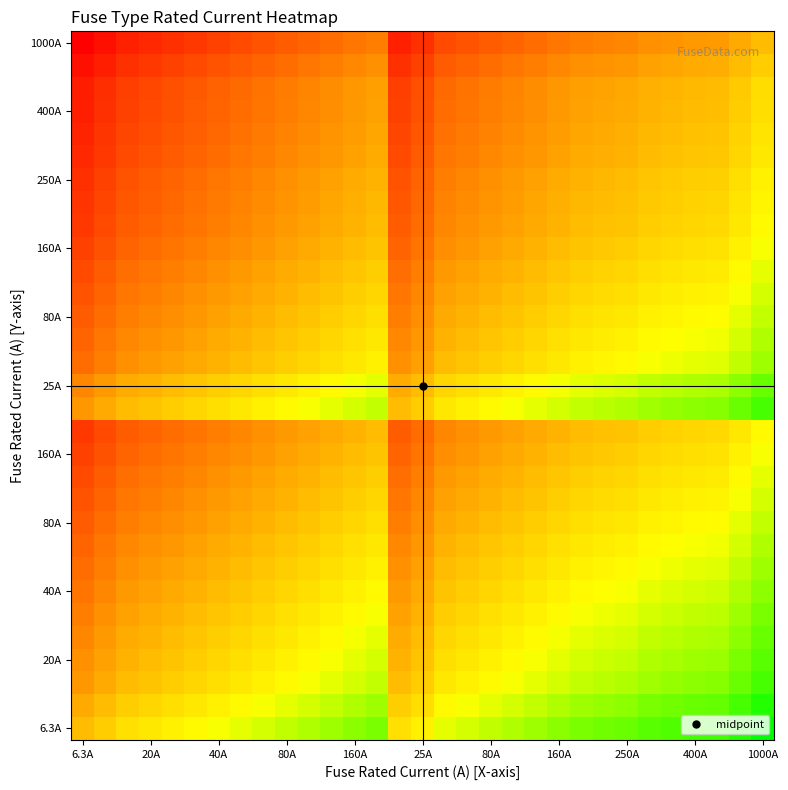

What is the smallest value displayed?

-7.1